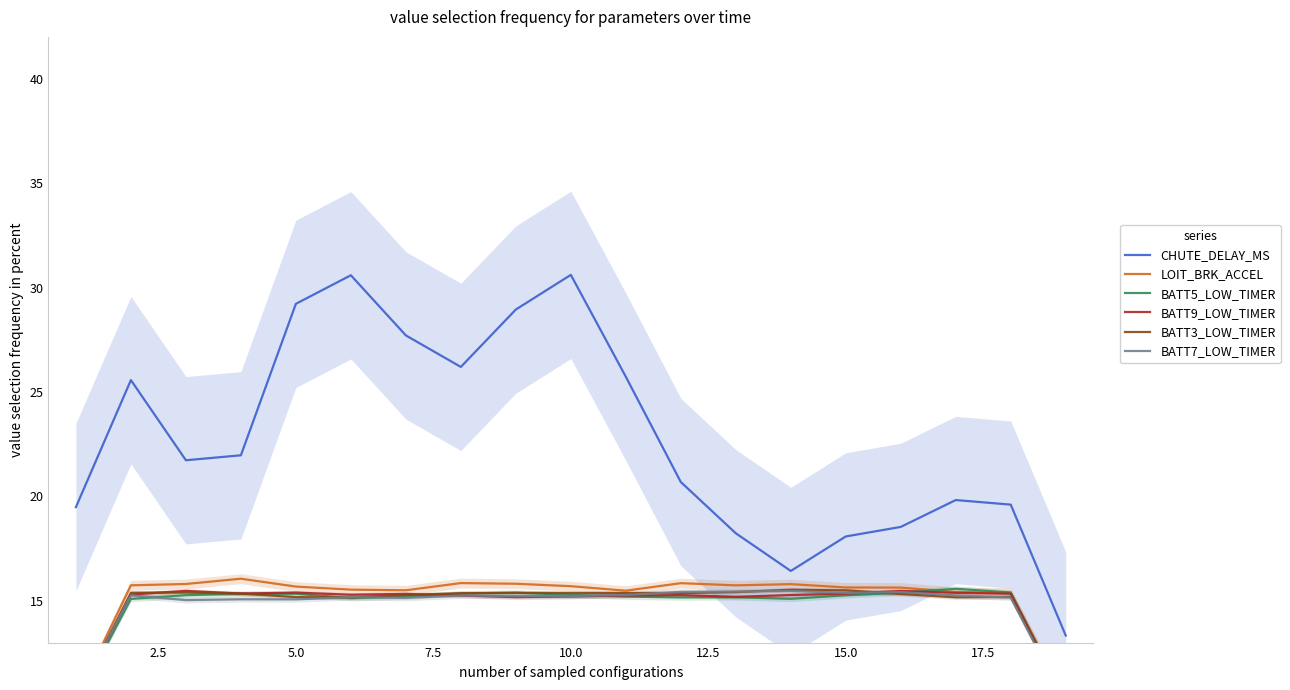

True or false: BATT5_LOW_TIMER and LOIT_BRK_ACCEL cross at least once.

True